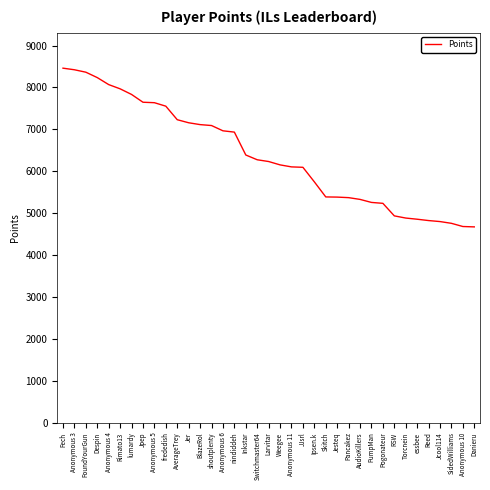

What is the sum of the values at Jesteq and AverageTrey?

12613